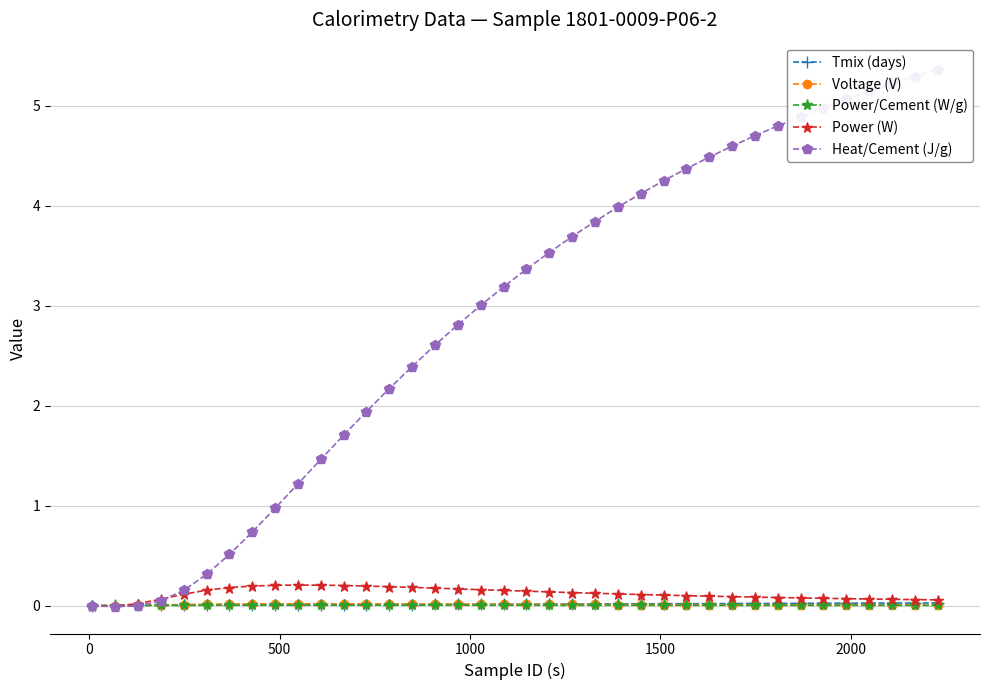

How many data points in Power/Cement (W/g) are above 0?

36